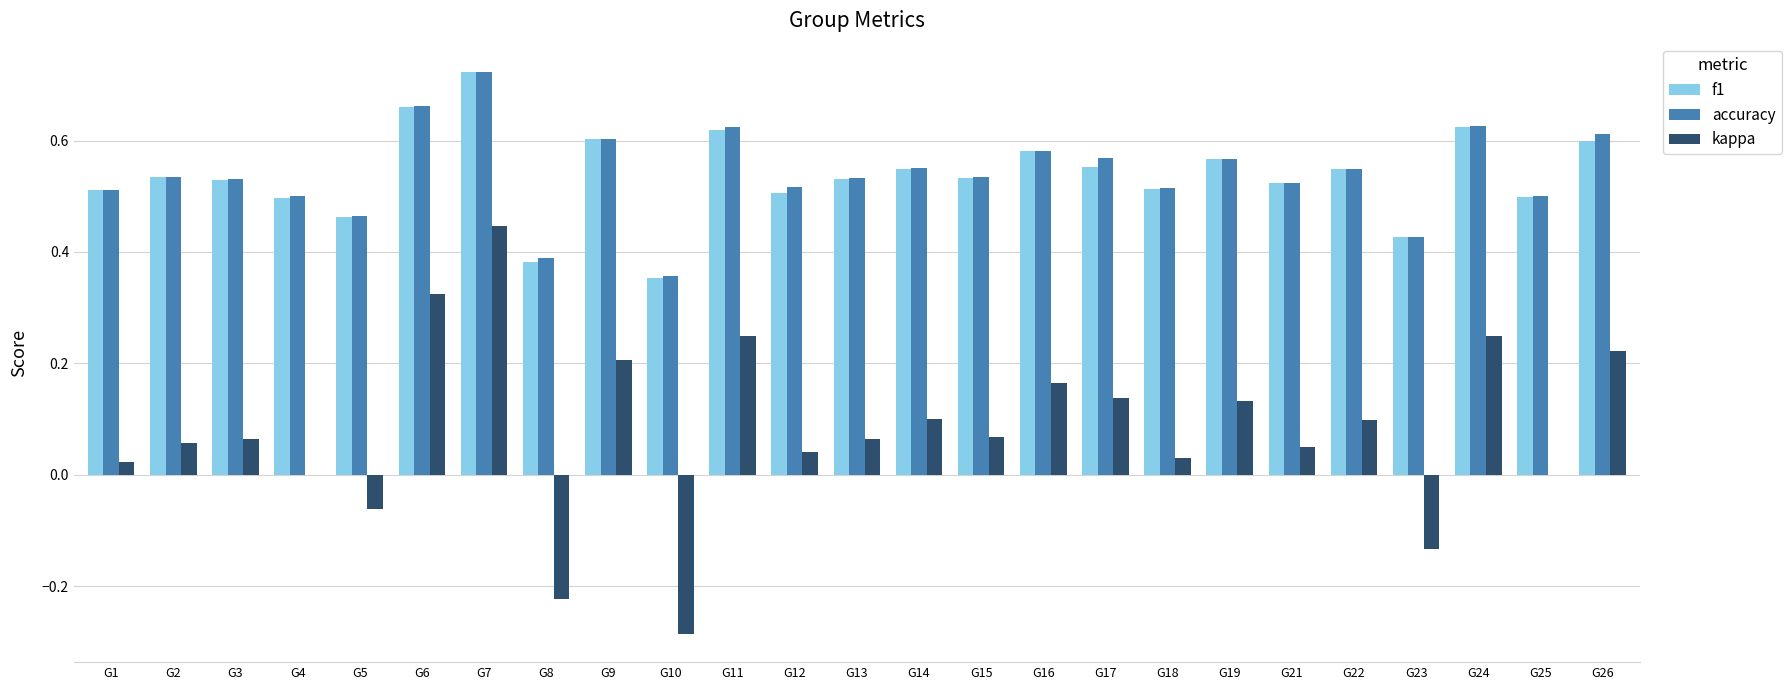

What is the sum of all f1 values?

13.4